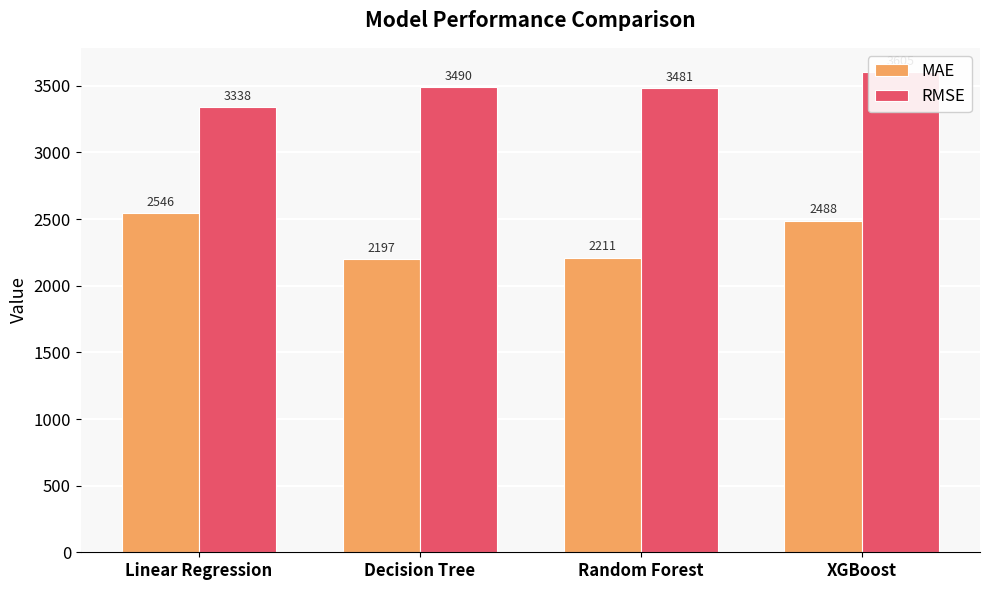

How many values in the MAE series are below 2488?

2